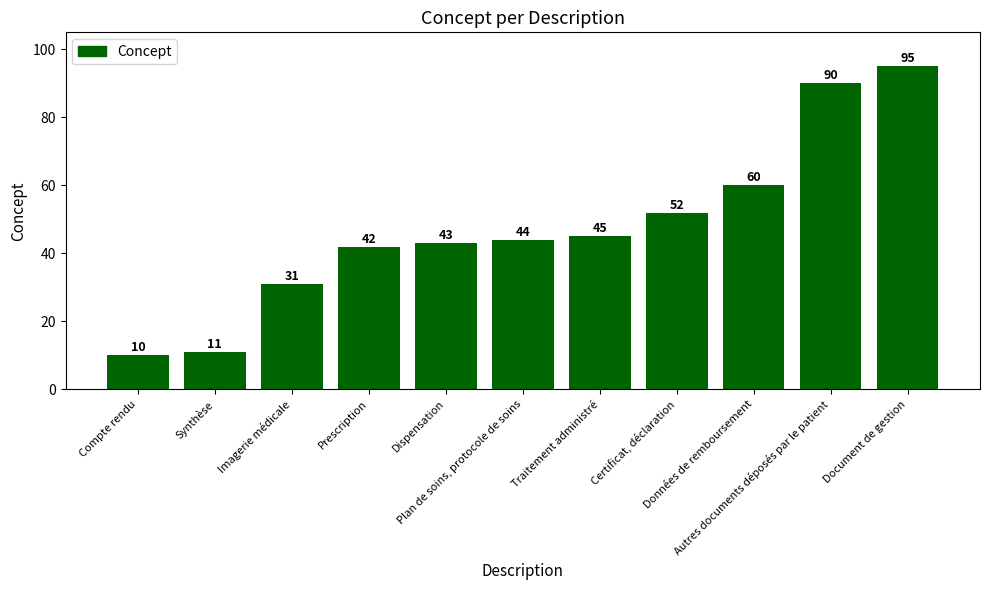

What is the ratio of the value at Synthèse to the value at Prescription?

0.3